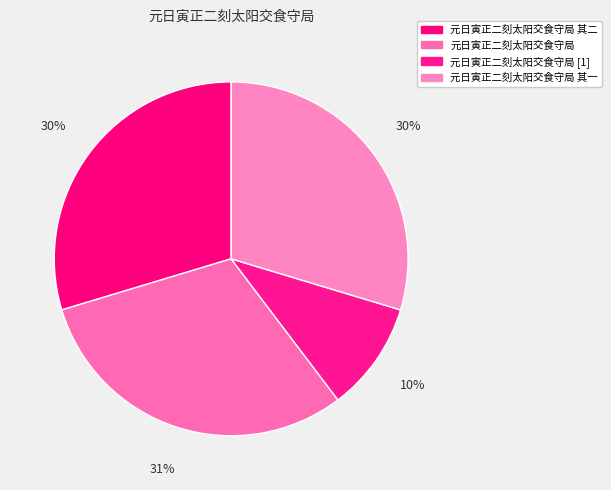

Does 元日寅正二刻太阳交食守局 represent more than half of the total?

No